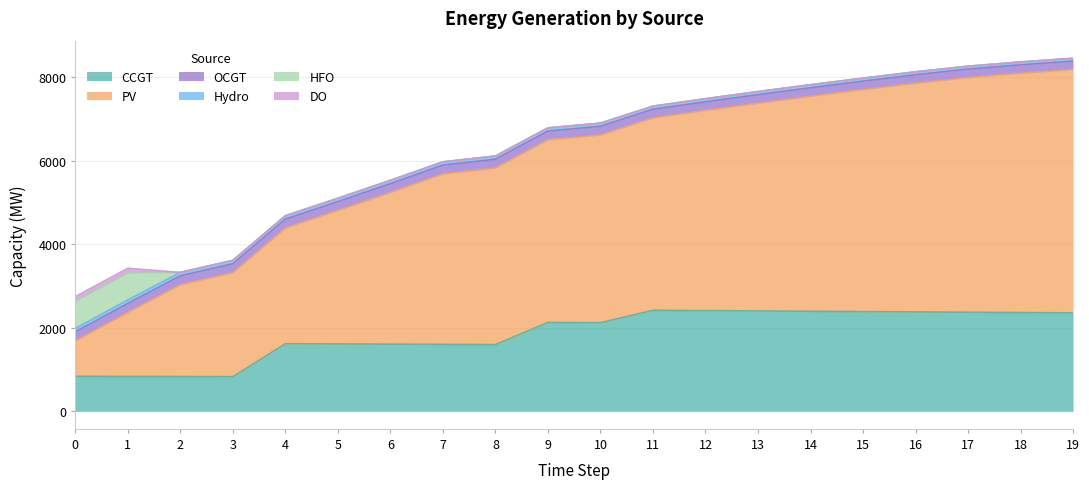

How many values in the DO series exceed 0?

2